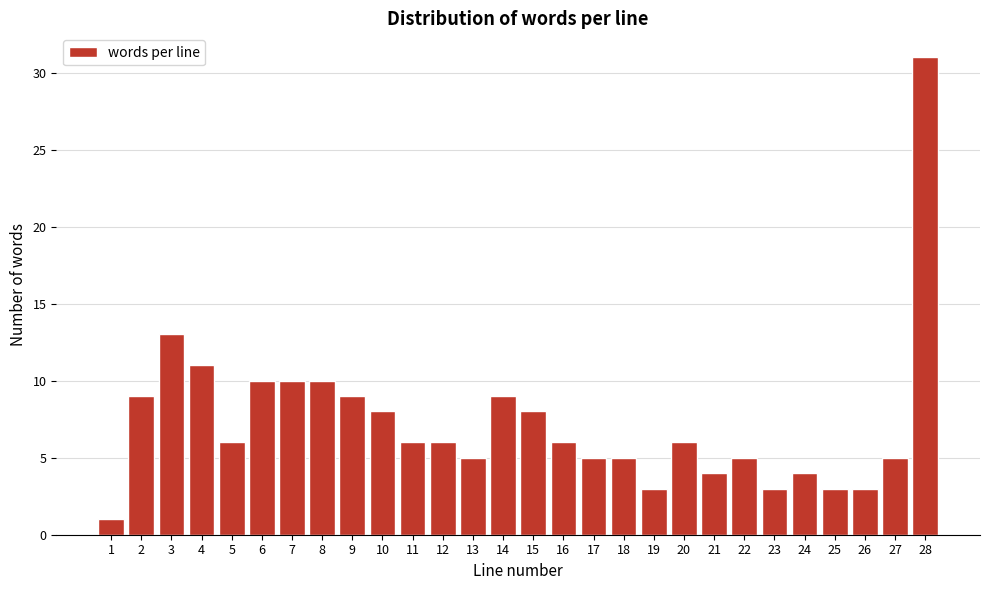

Reading left to right, extract all data points from this chart.

1	9	13	11	6	10	10	10	9	8	6	6	5	9	8	6	5	5	3	6	4	5	3	4	3	3	5	31